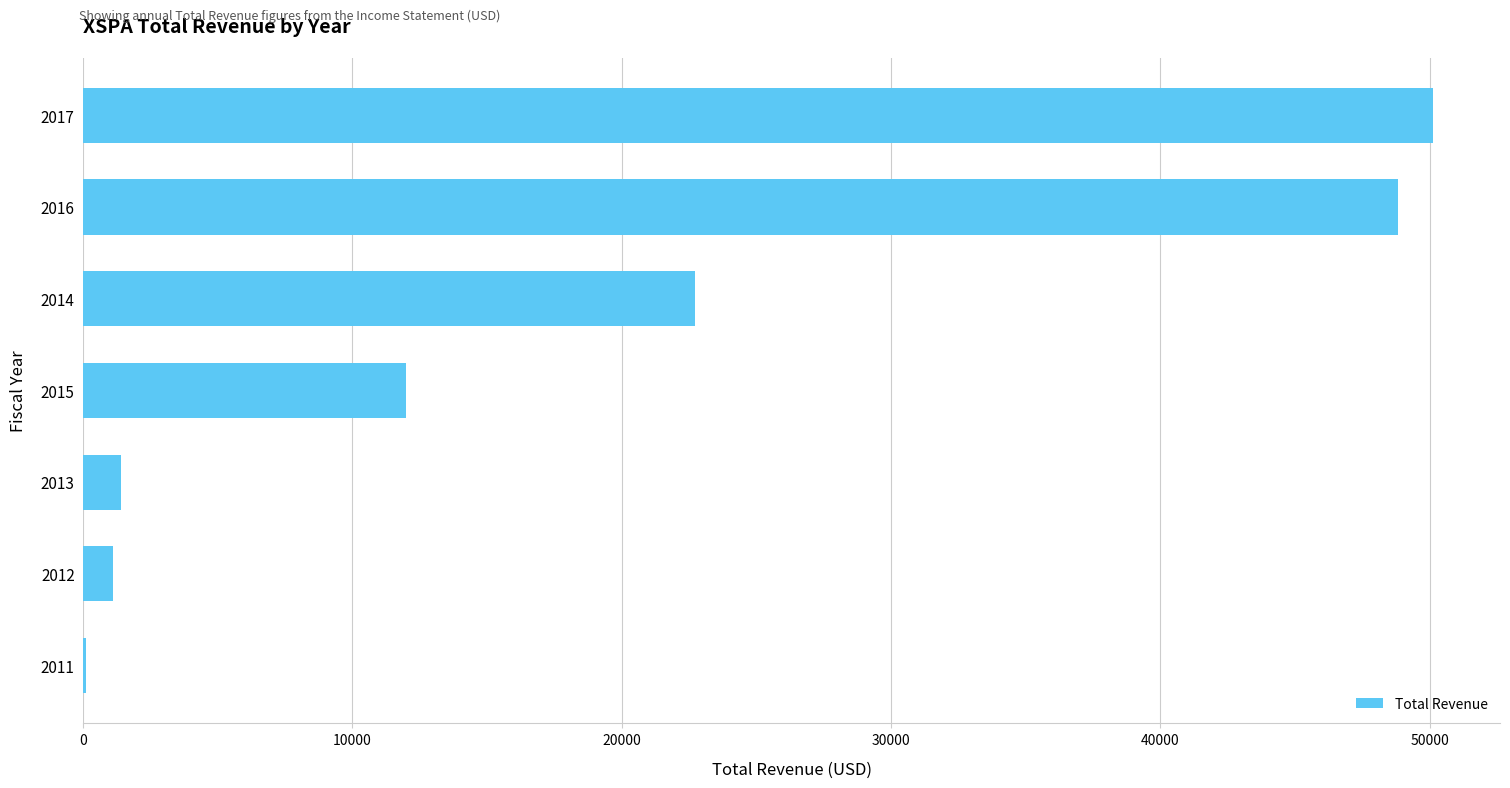

Which has a higher value, 2013 or 2017?

2017